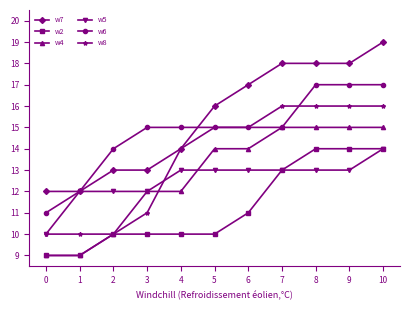

What is the sum of all w4 values?

140